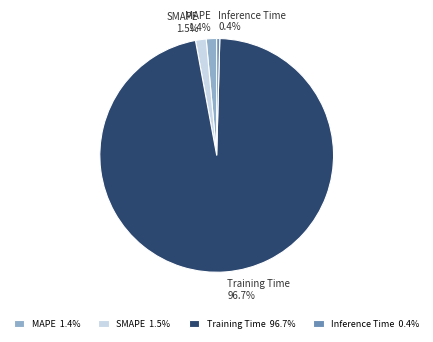

Count the number of slices in the pie.

4